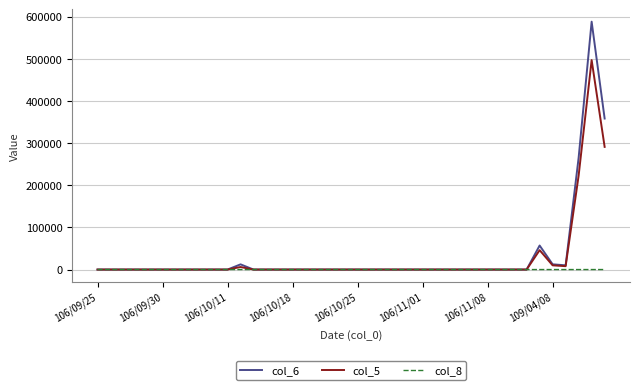

What are all the series names shown in the legend?

col_6, col_5, col_8